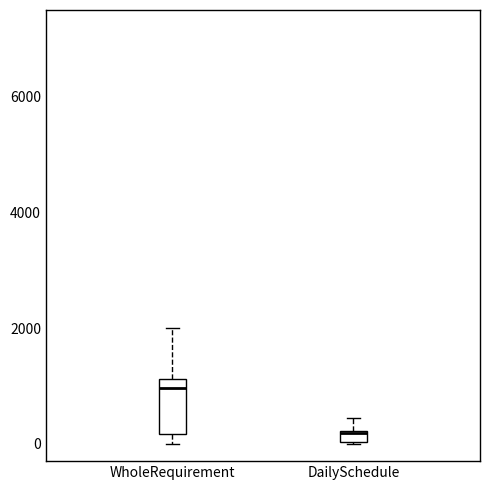

Which box's median line is the highest?

WholeRequirement